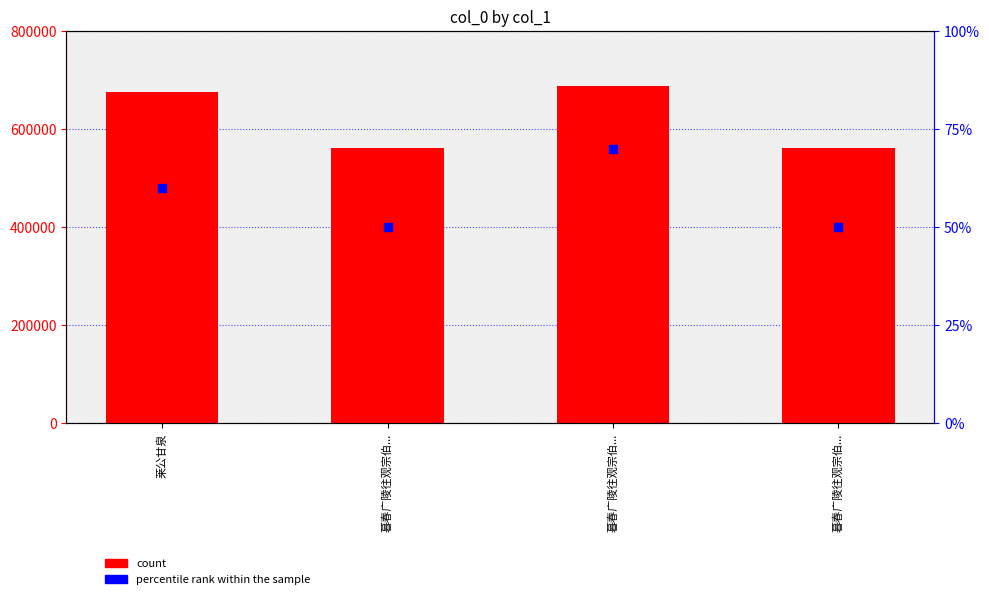

Is the value of percentile rank within the sample at 暮春广陵往观宗伯... greater than the value of col_0 at 莱公甘泉?

No